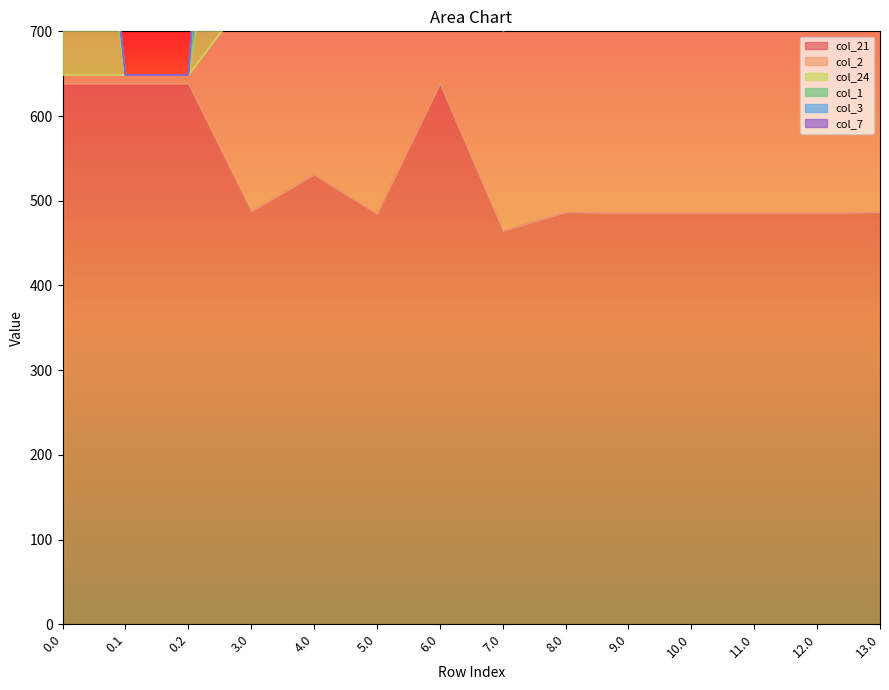

True or false: col_7 and col_1 cross at least once.

False